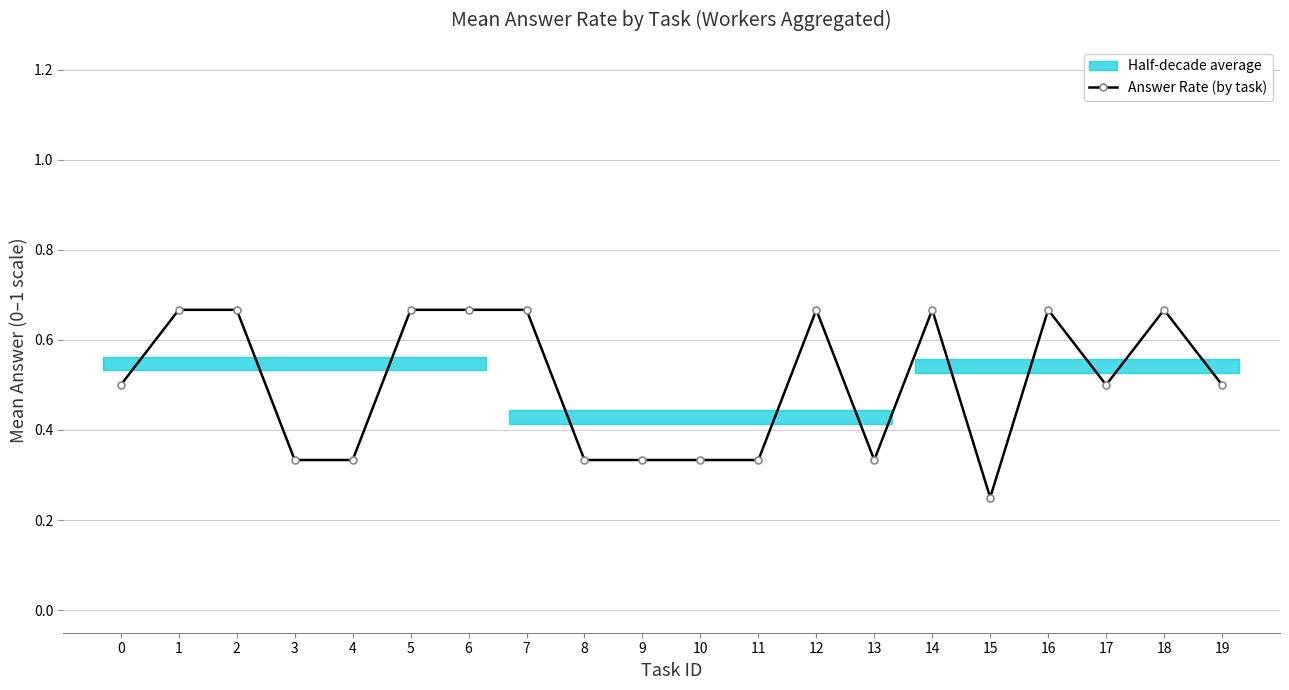

What is the value of the 4th point from the left?

0.3